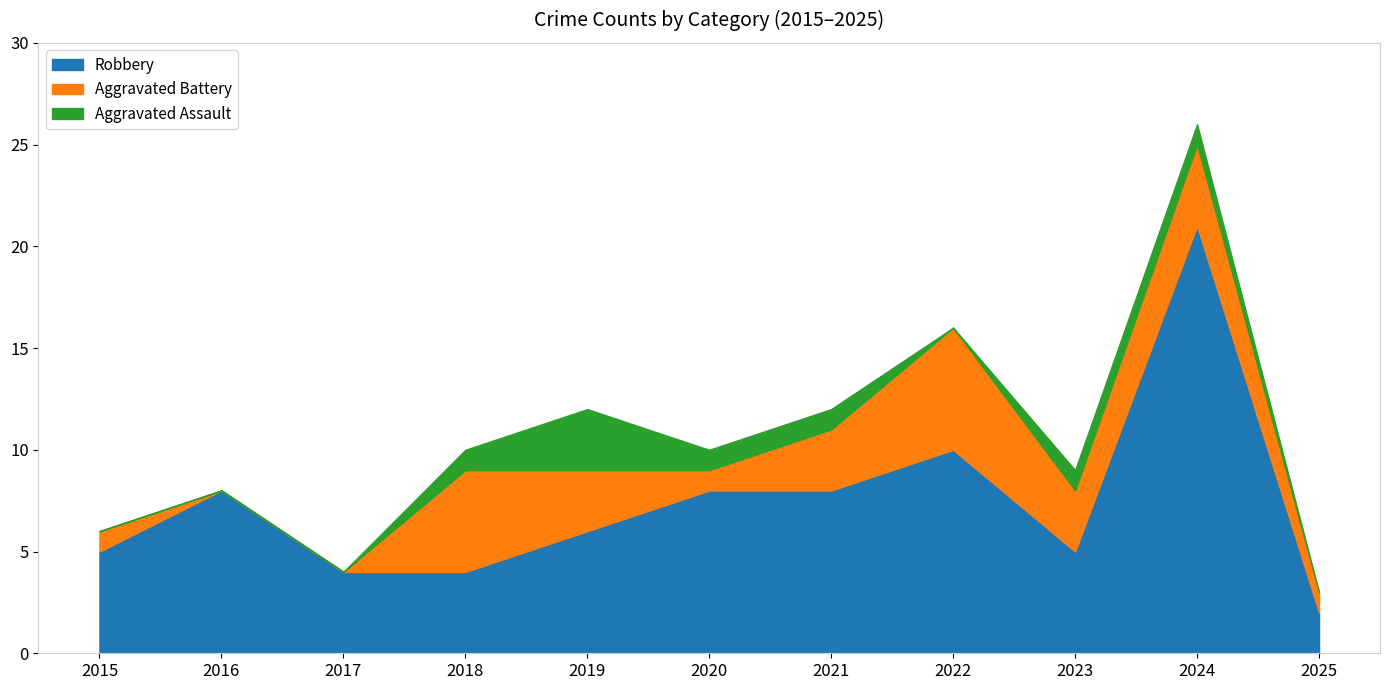

Reading right to left, list all the values displayed in this chart.

Robbery: 2025=2	2024=21	2023=5	2022=10	2021=8	2020=8	2019=6	2018=4	2017=4	2016=8	2015=5
Aggravated Battery: 2025=1	2024=4	2023=3	2022=6	2021=3	2020=1	2019=3	2018=5	2017=0	2016=0	2015=1
Aggravated Assault: 2025=0	2024=1	2023=1	2022=0	2021=1	2020=1	2019=3	2018=1	2017=0	2016=0	2015=0